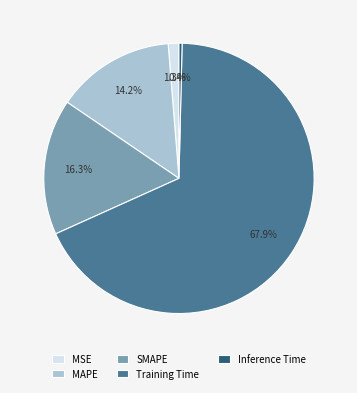

True or false: Training Time accounts for 81% of the total.

False